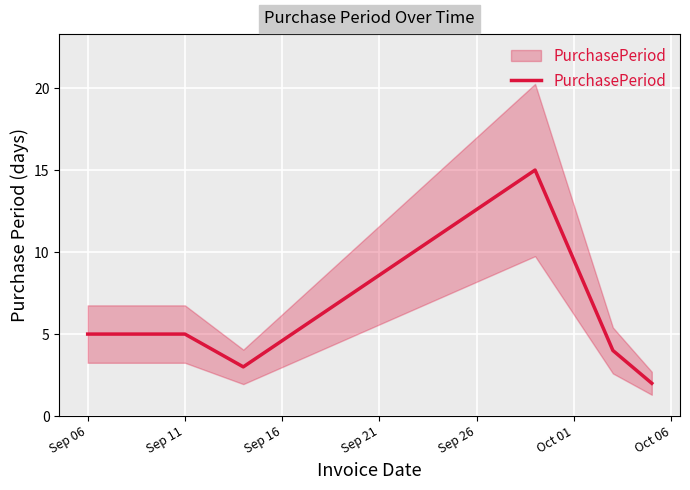

The value at Sep 11 is 2. True or false?

False